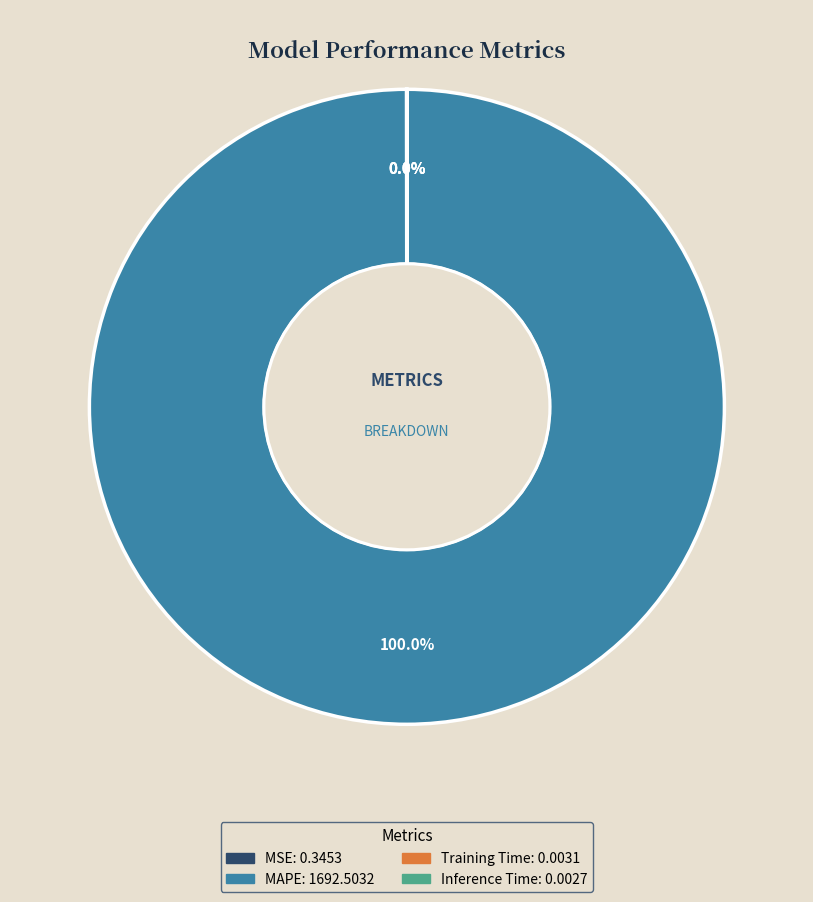

True or false: MAPE accounts for 100% of the total.

True